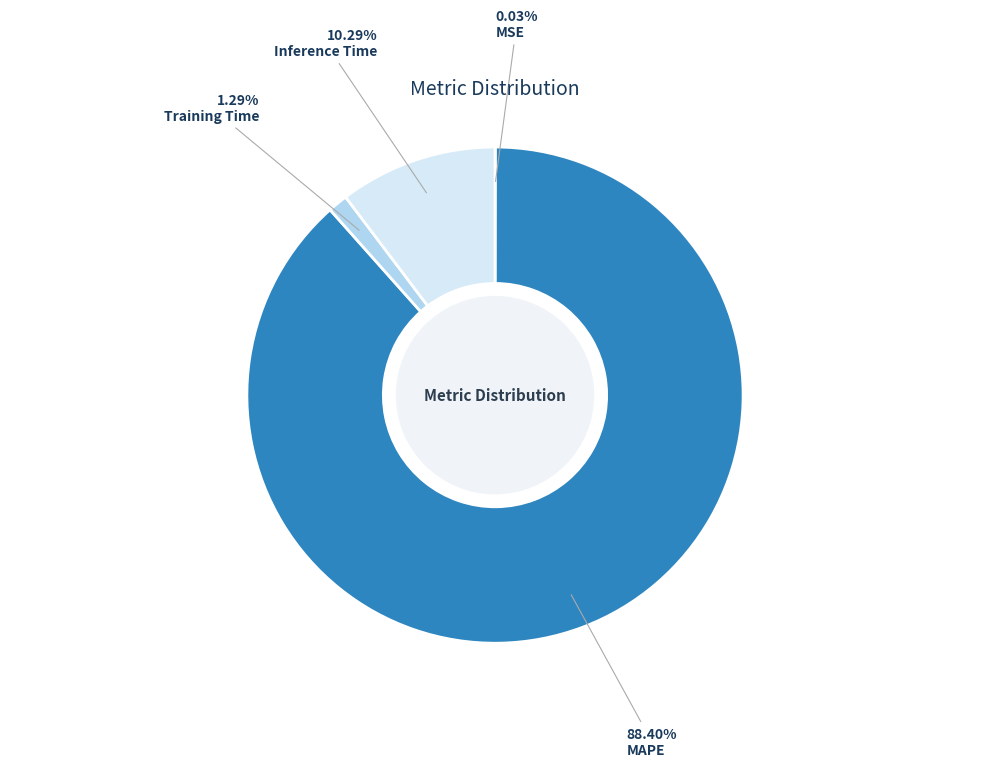

To the nearest percent, what percentage of the pie is Training Time?

1%